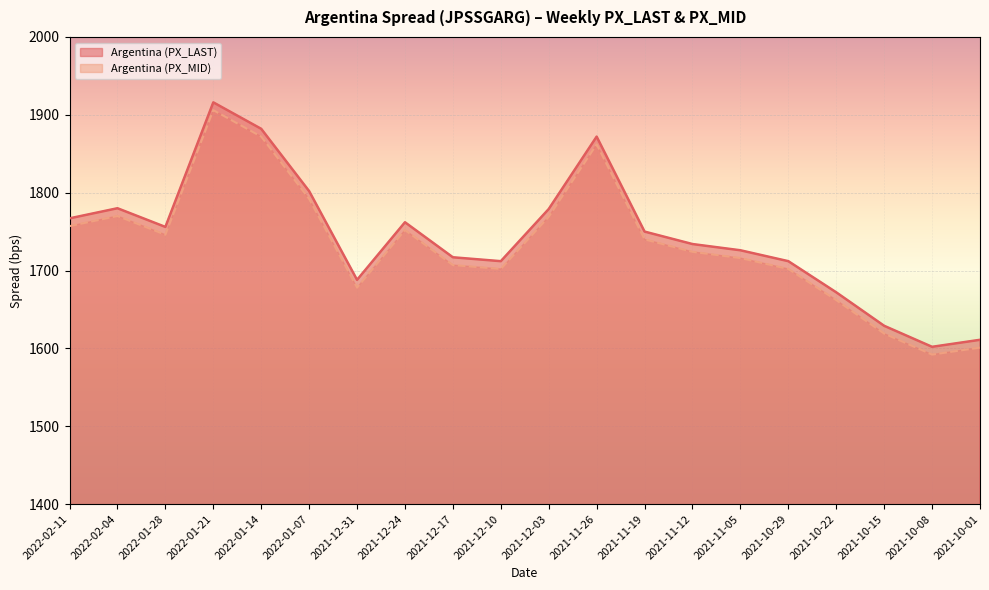

What is the label of the 8th point from the right?

2021-11-19